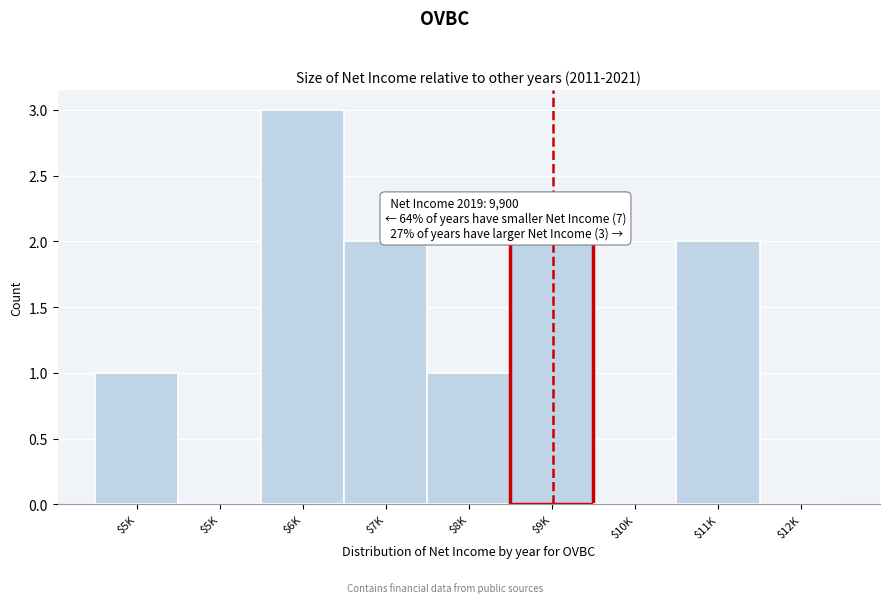

How many categories are shown in the chart?

9